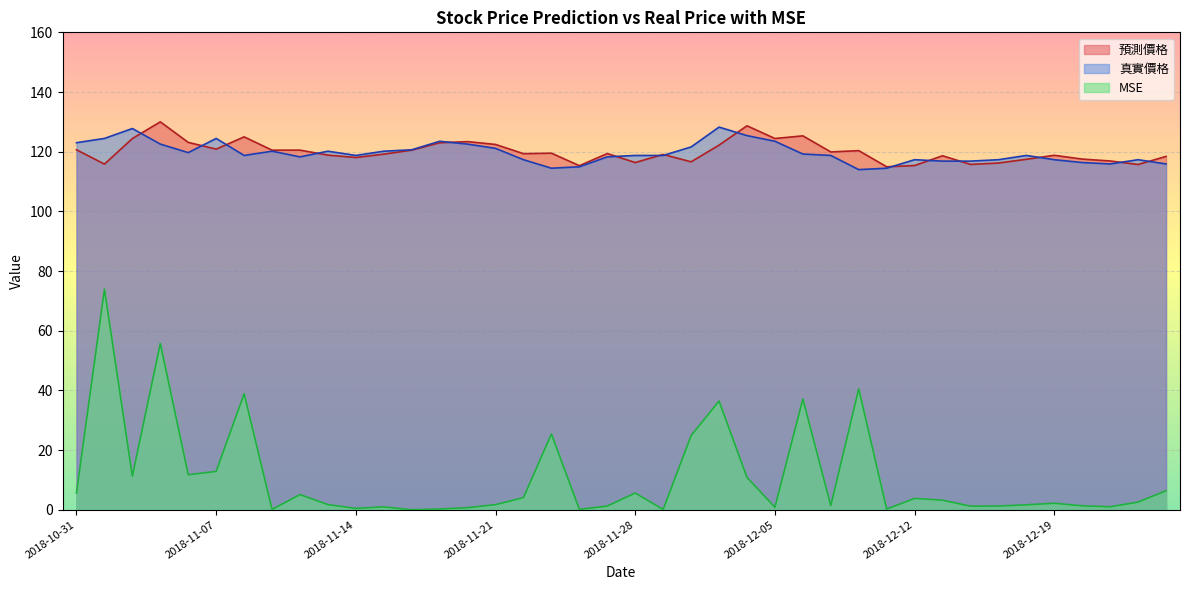

How many data points in 預測價格 are less than 119?

17